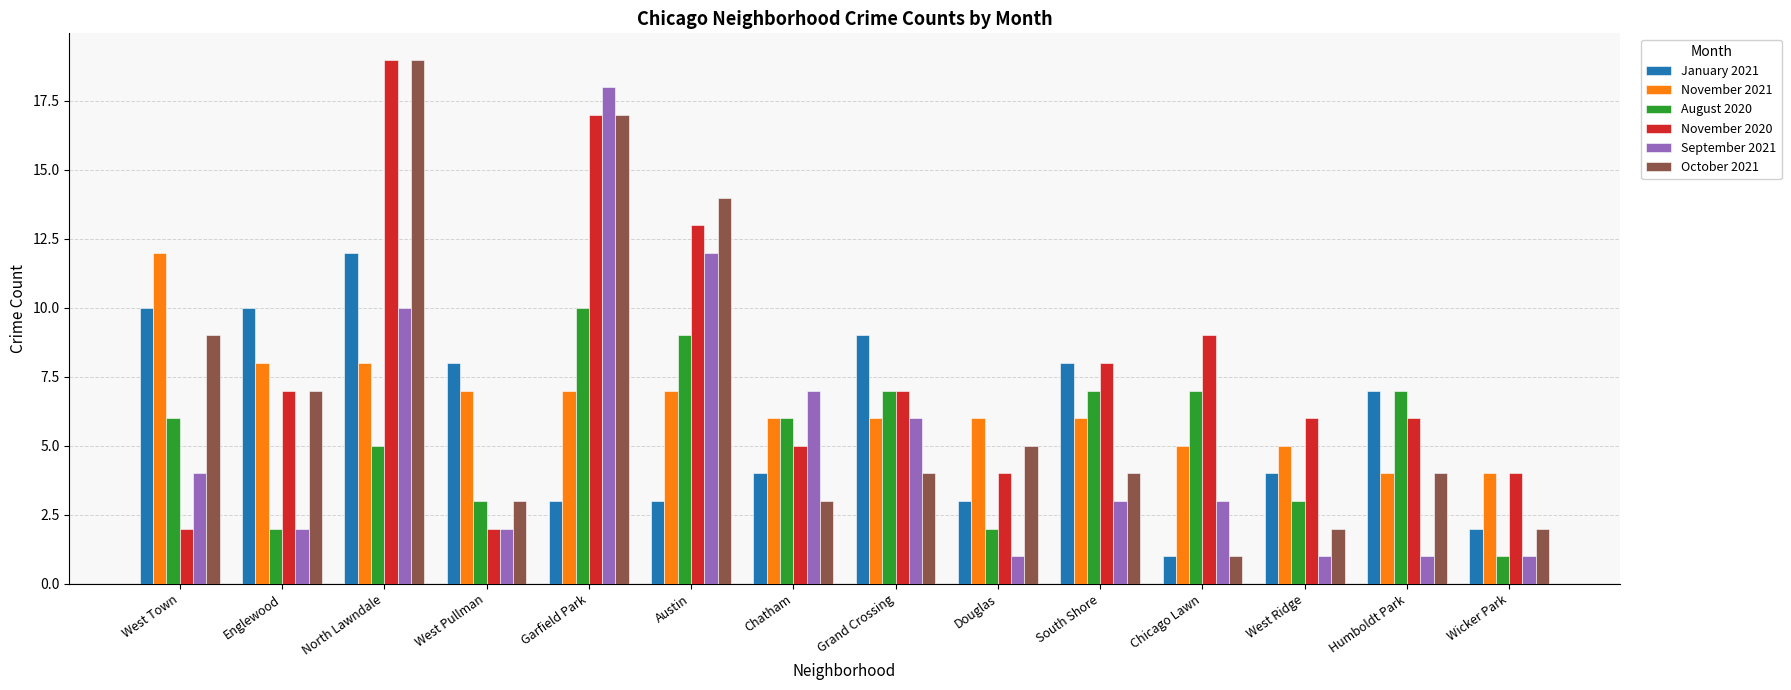

What is the sum of all January 2021 values?

84